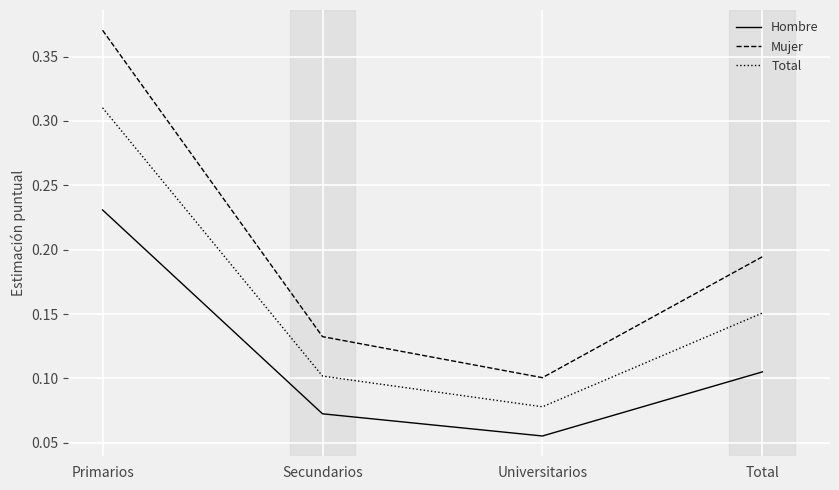

At Secundarios, list the series in order from smallest to largest.

Hombre, Total, Mujer